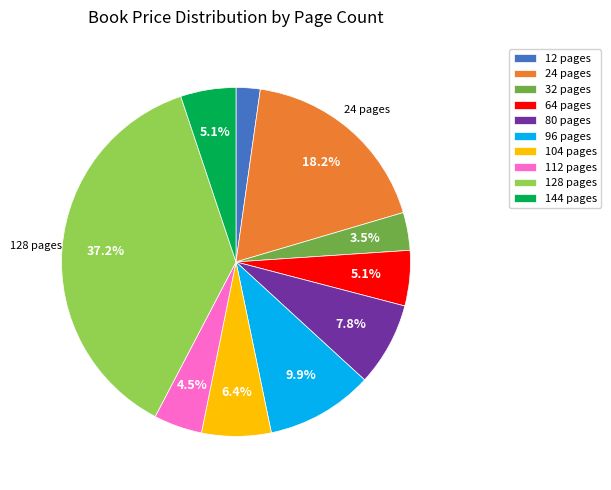

To the nearest percent, what portion does 24 pages represent?

18%